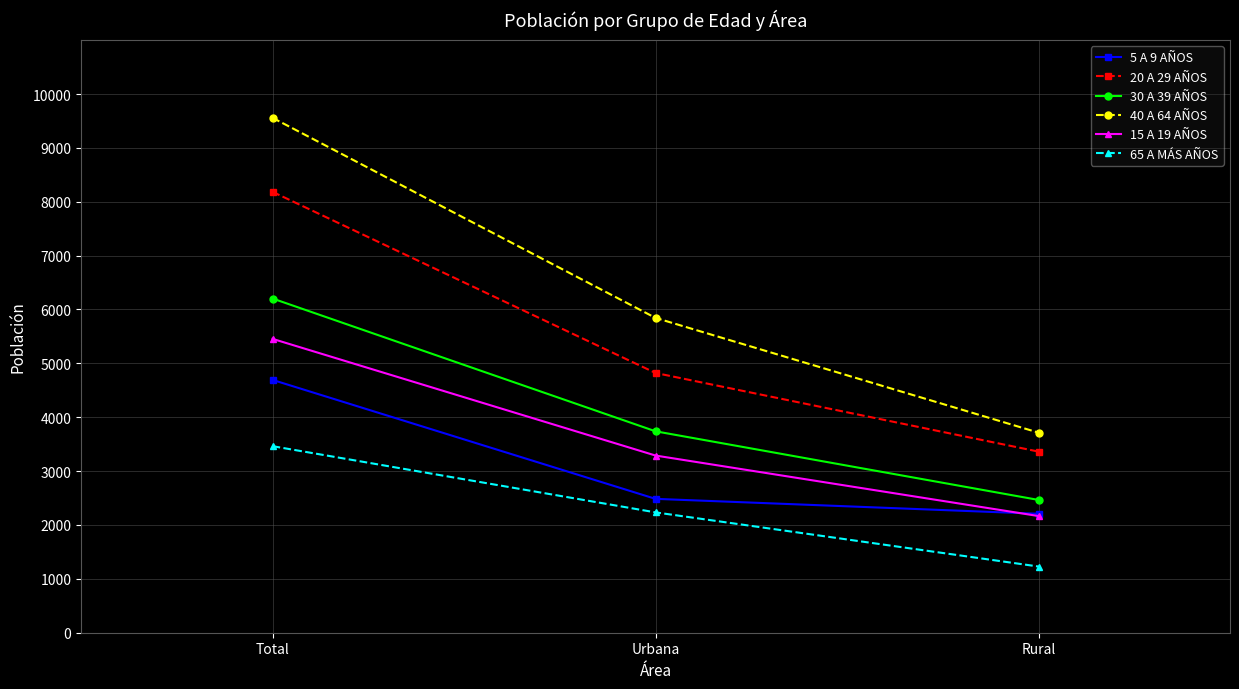

At which category is the sum across all series the highest?

Total